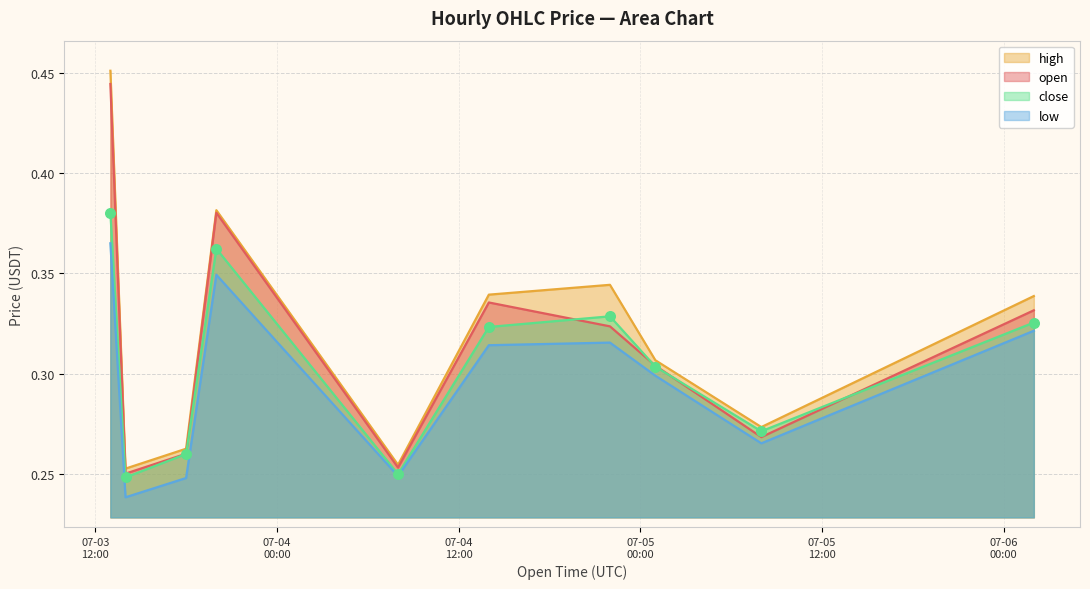

Which series contains the lowest Y value?

low